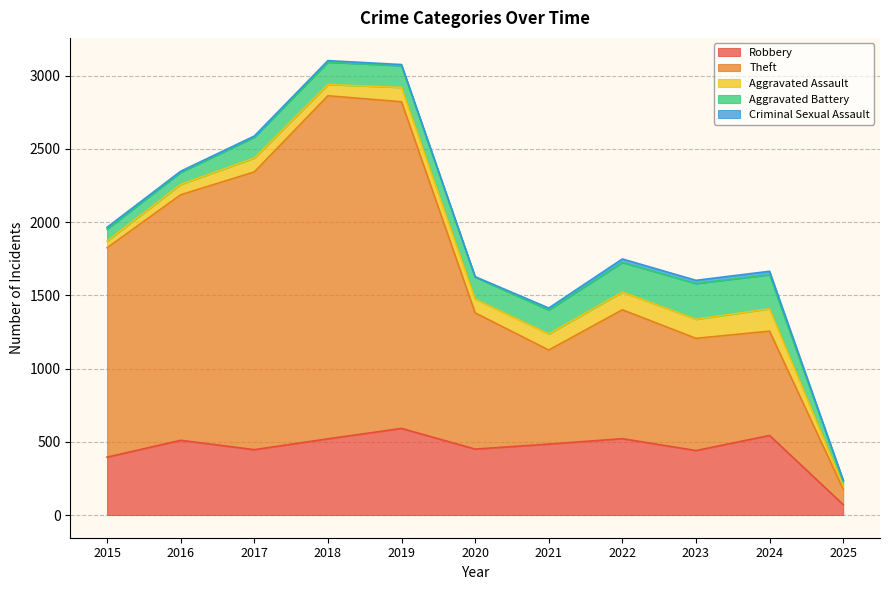

How many values in the Aggravated Battery series are below 150?

5